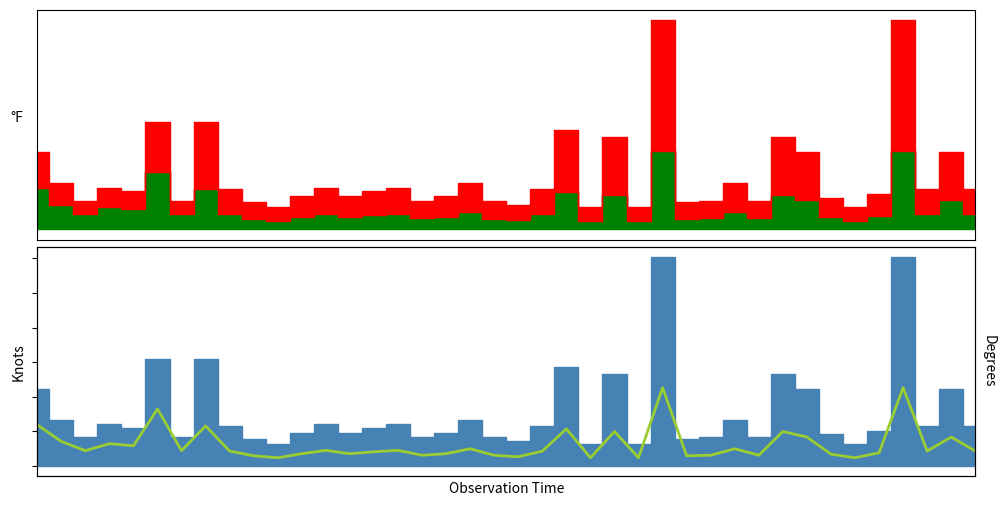

Is it true that the value at 12 is 3122.2?

False